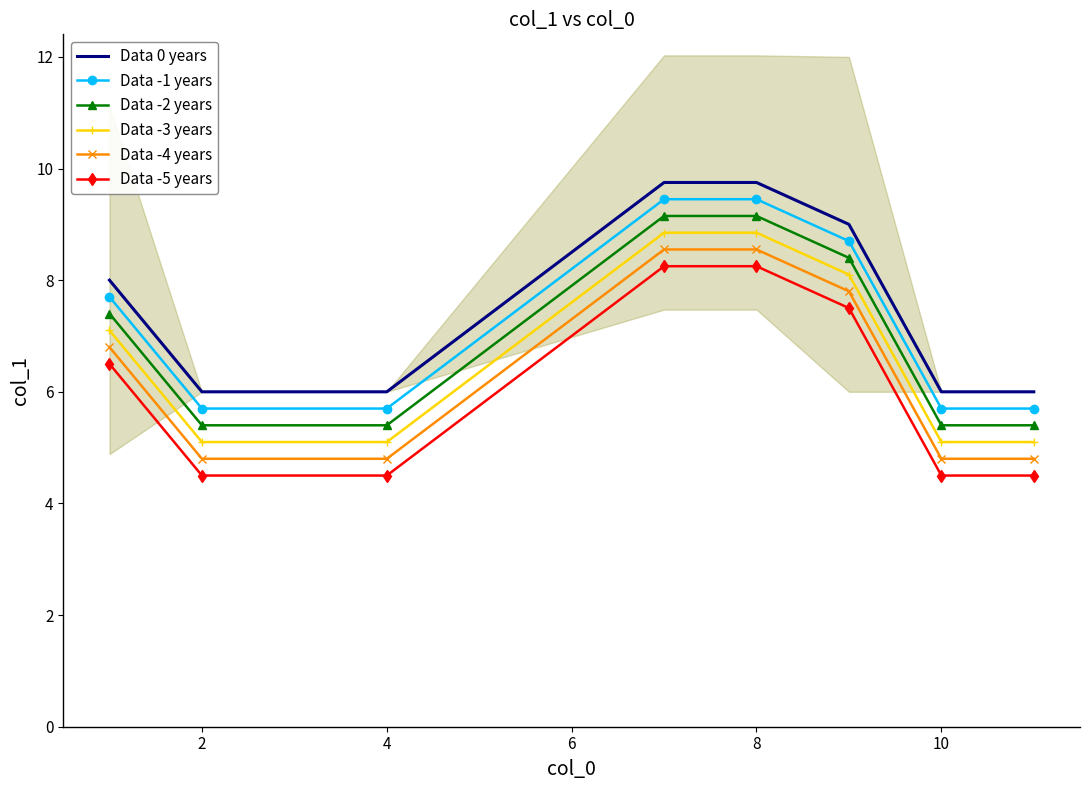

What is the lowest value of the Data -5 years series?

4.5